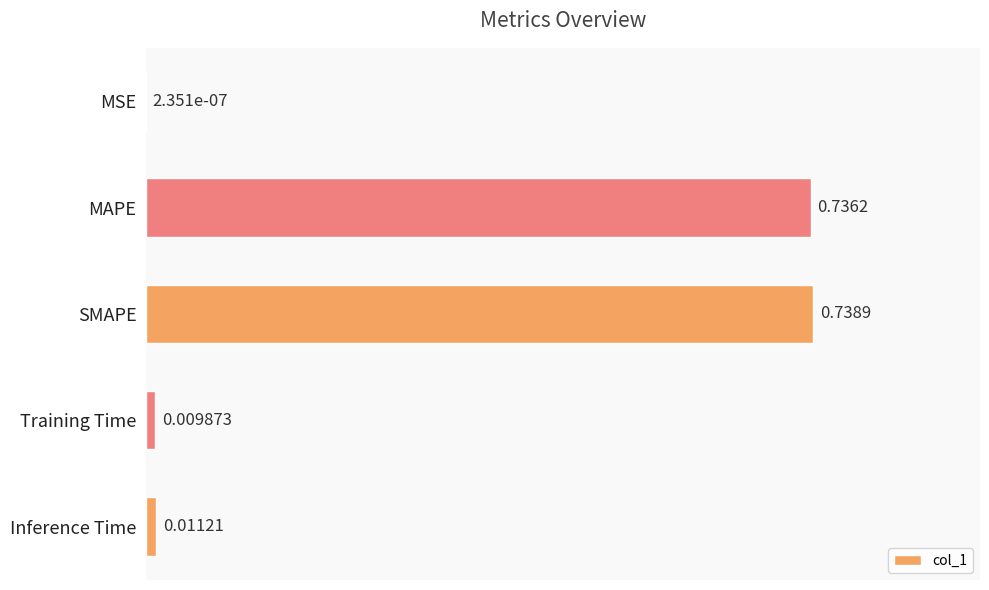

Between Training Time and Inference Time, which is larger?

Inference Time